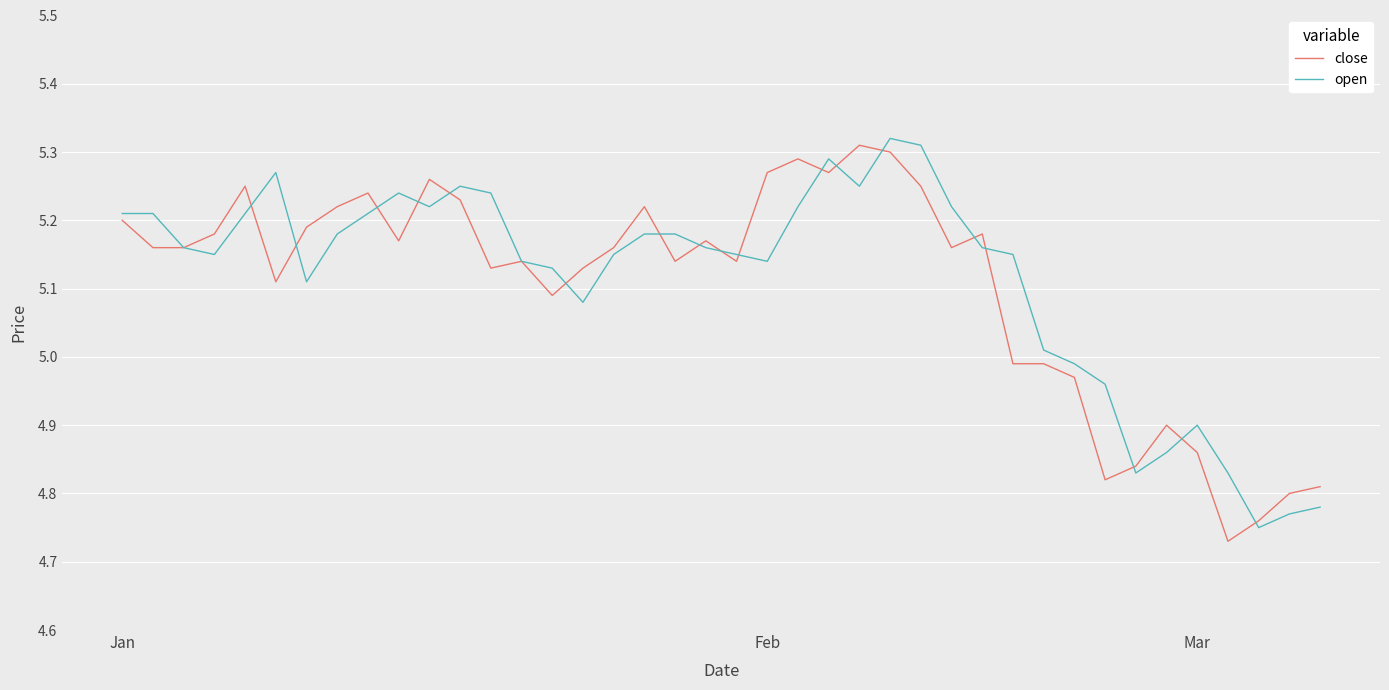

How many lines are shown in the chart?

2